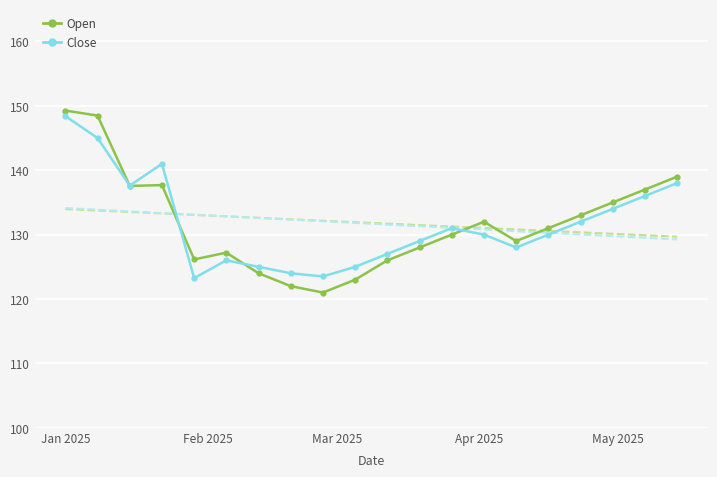

Which series has the largest range (max minus min)?

Open